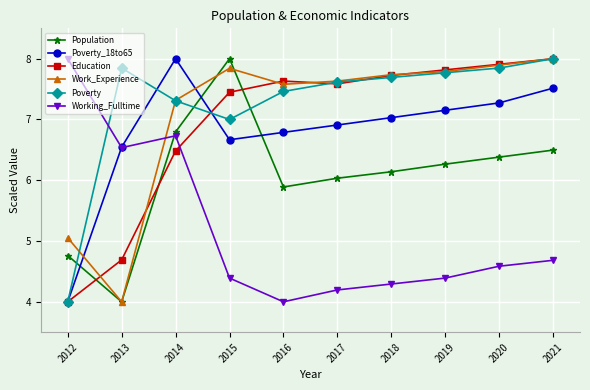

How many data points in Poverty_18to65 are above 7?

5